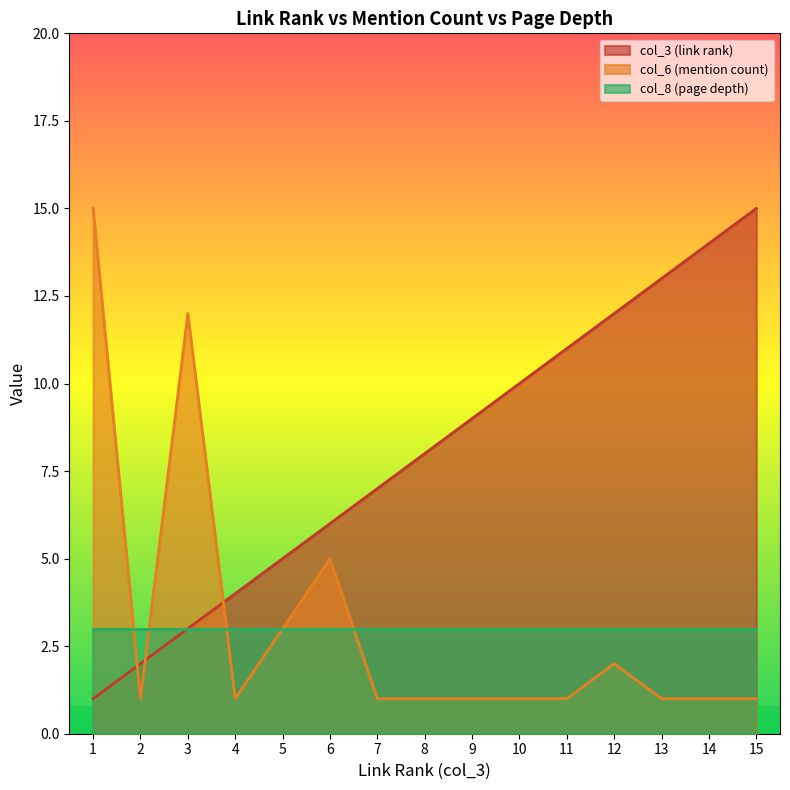

At 10, list the series in order from largest to smallest.

col_3 (link rank), col_8 (page depth), col_6 (mention count)